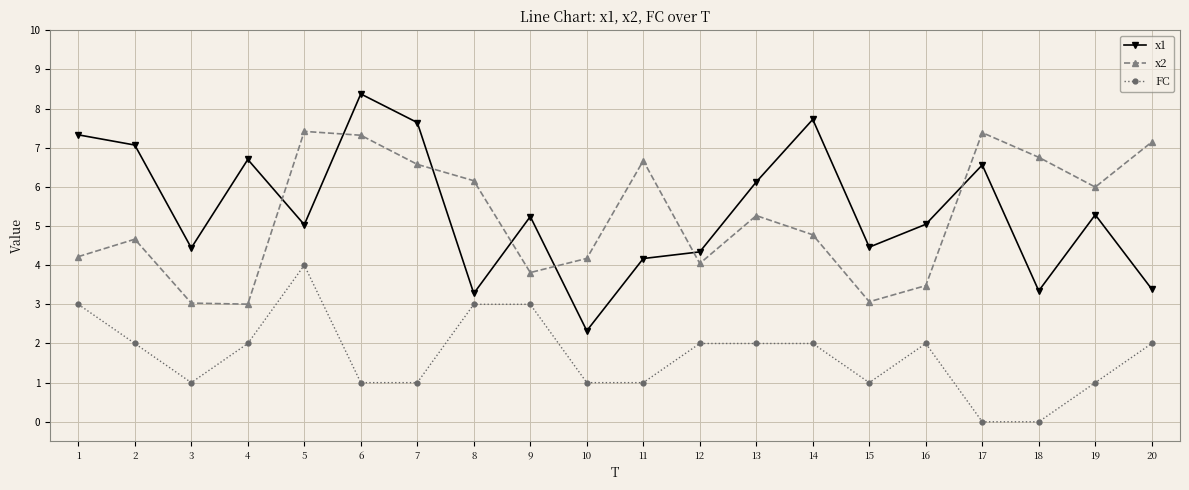

In x2, how many points are higher than both neighbors (excluding endpoints)?

5